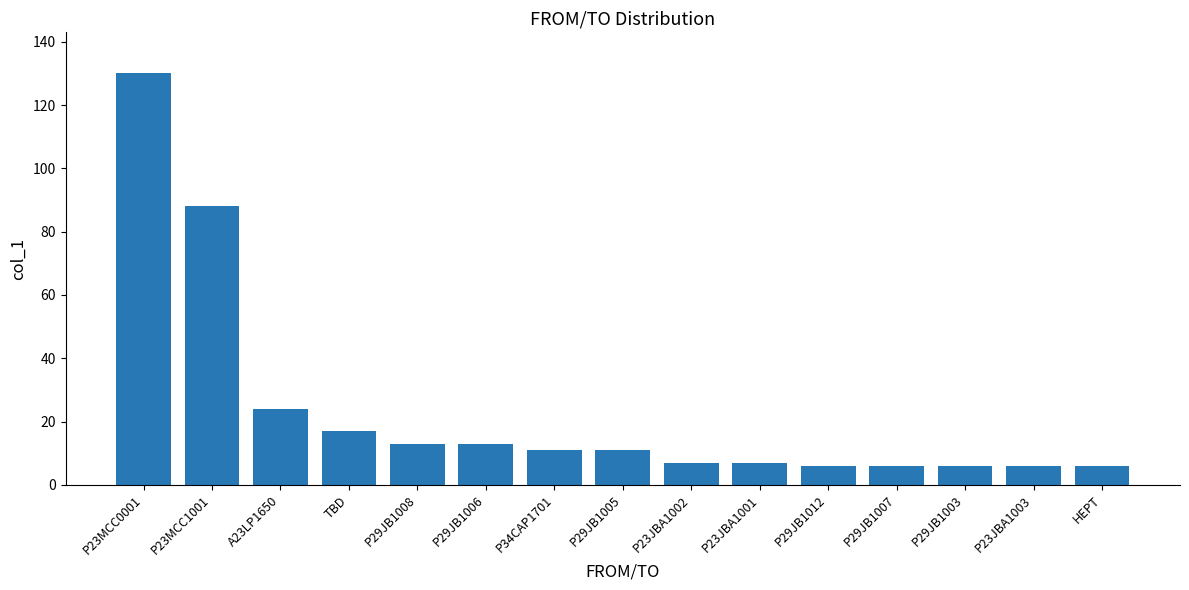

Reading left to right, what are all the values shown in this chart?

P23MCC0001=130	P23MCC1001=88	A23LP1650=24	TBD=17	P29JB1008=13	P29JB1006=13	P34CAP1701=11	P29JB1005=11	P23JBA1002=7	P23JBA1001=7	P29JB1012=6	P29JB1007=6	P29JB1003=6	P23JBA1003=6	HEPT=6